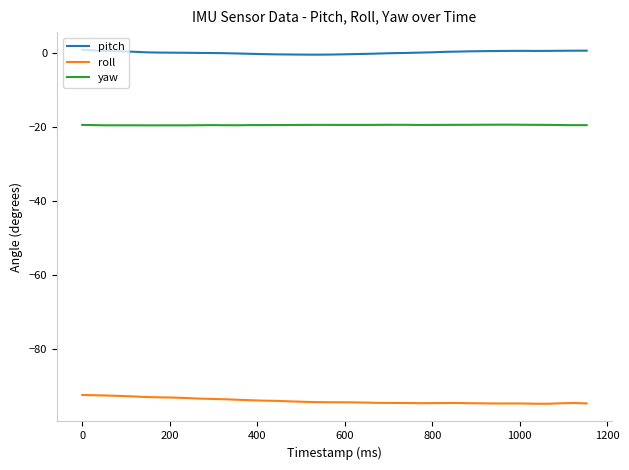

Which series has the largest total across all categories?

pitch